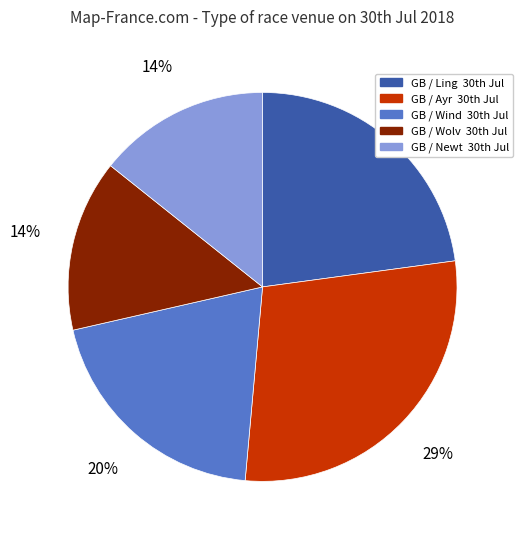

Which category has the biggest portion of the pie?

GB / Ayr 30th Jul